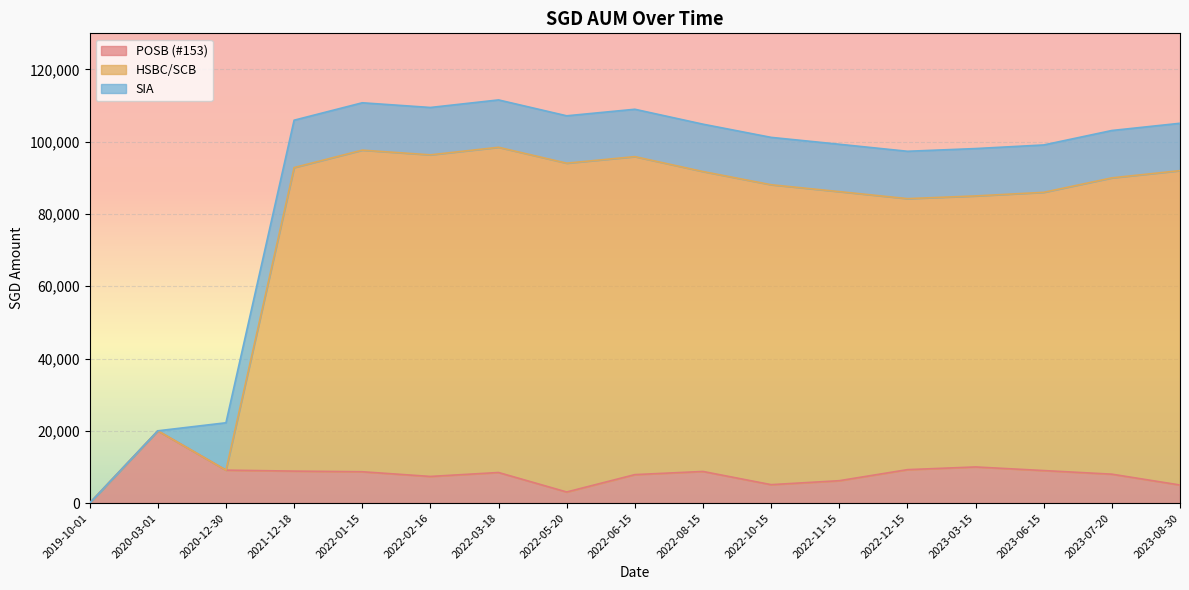

Does the chart display data point markers on the line(s)?

No